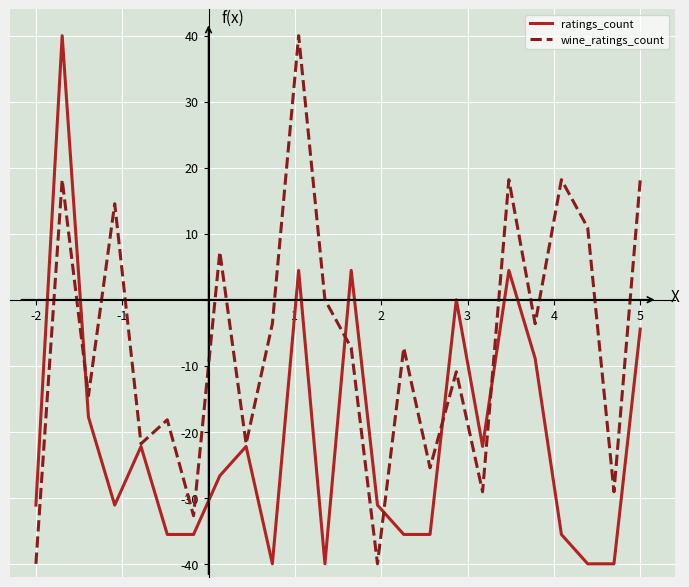

List the series in order of their overall mean, lowest first.

ratings_count, wine_ratings_count